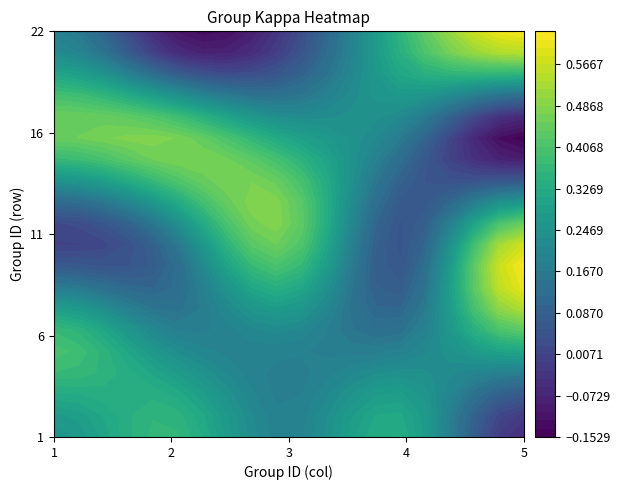

The value at 13 is 0.5. True or false?

True